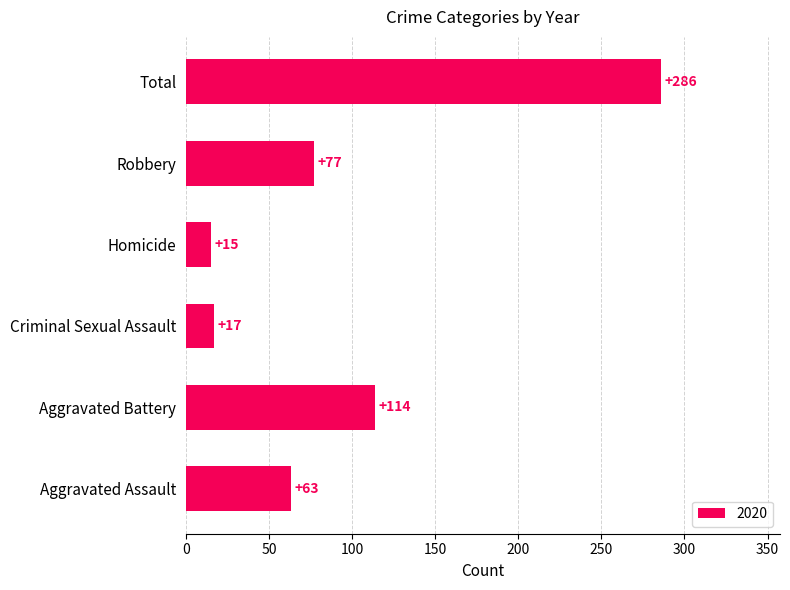

The chart shows a value of 114 at Aggravated Battery. True or false?

True